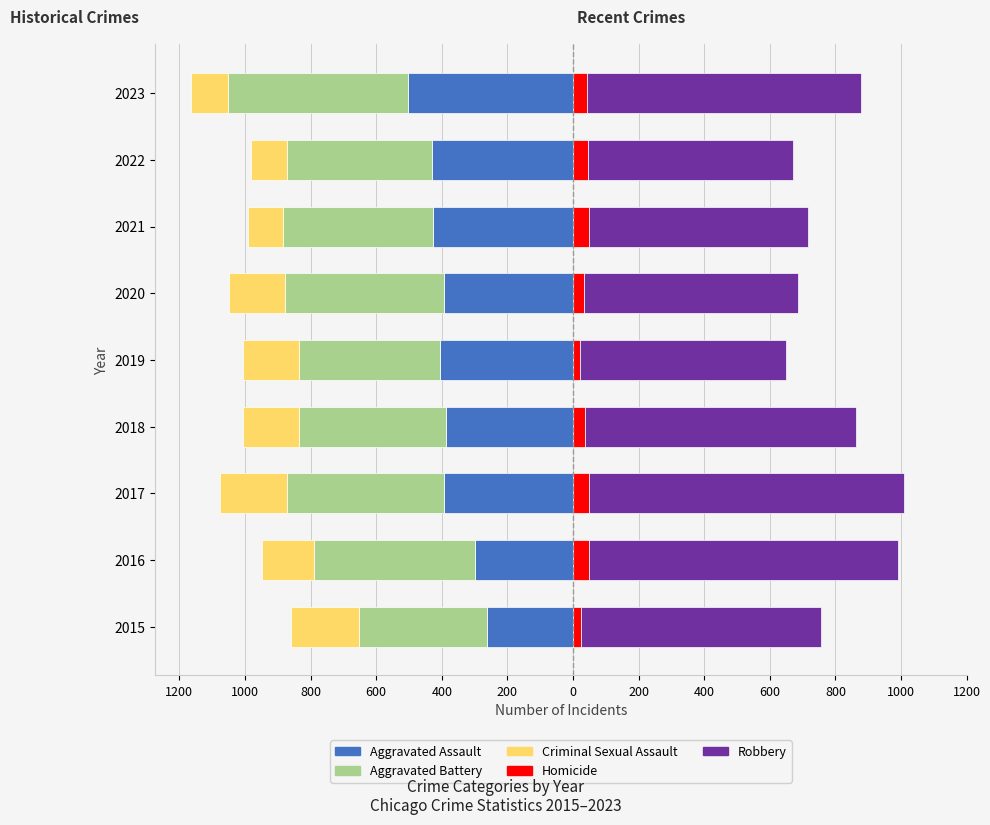

What is the total value across all series at 2021?

-274